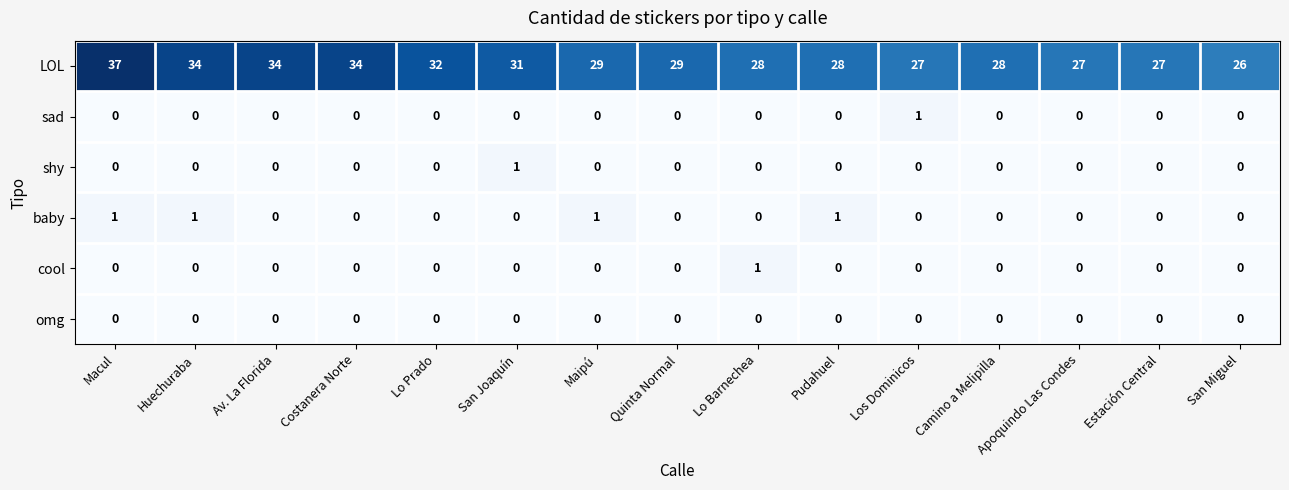

Which category has the highest value across all series?

Macul